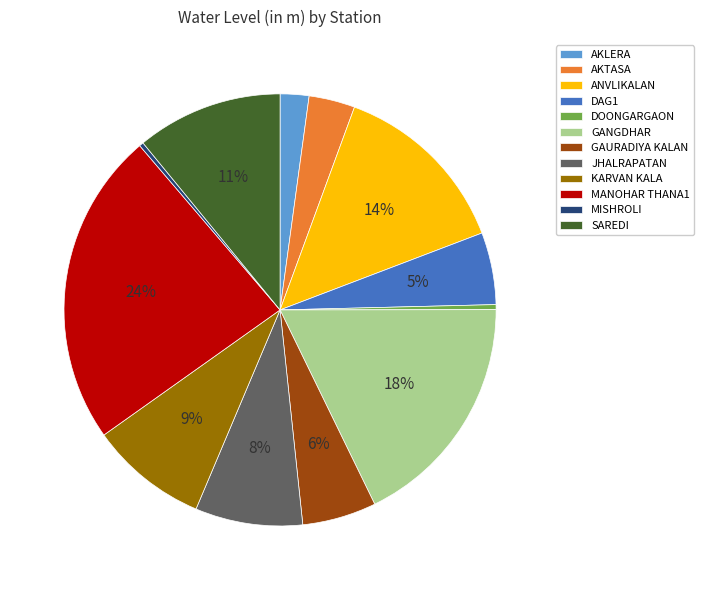

Which category has the biggest portion of the pie?

MANOHAR THANA1